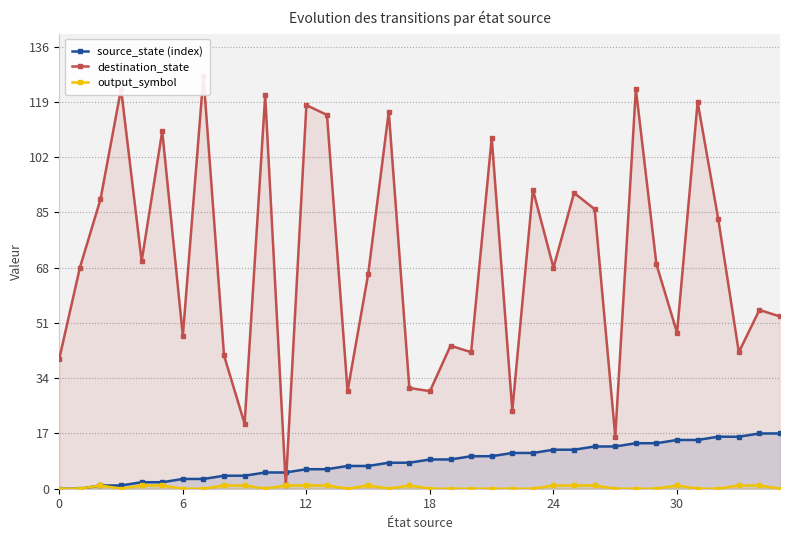

What are all the series names shown in the legend?

source_state (index), destination_state, output_symbol